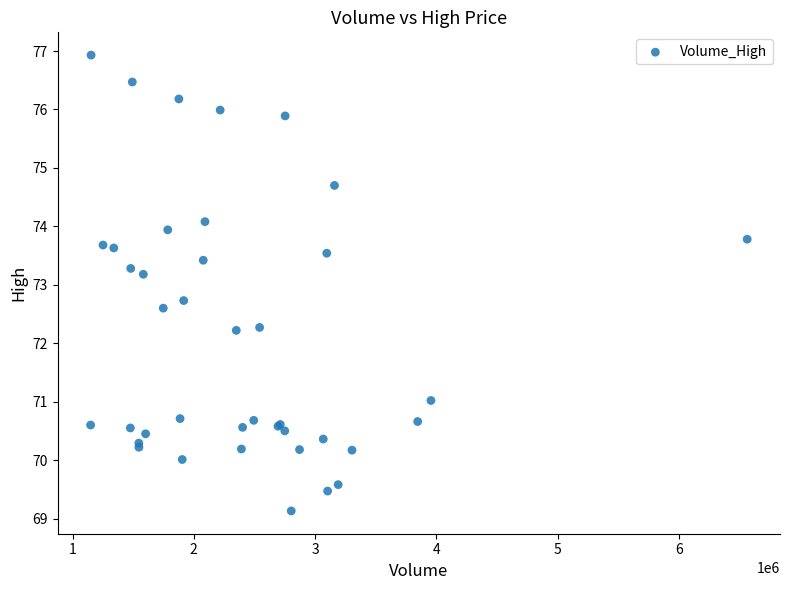

What Y value in the scatter plot is closest to 73?

73.2